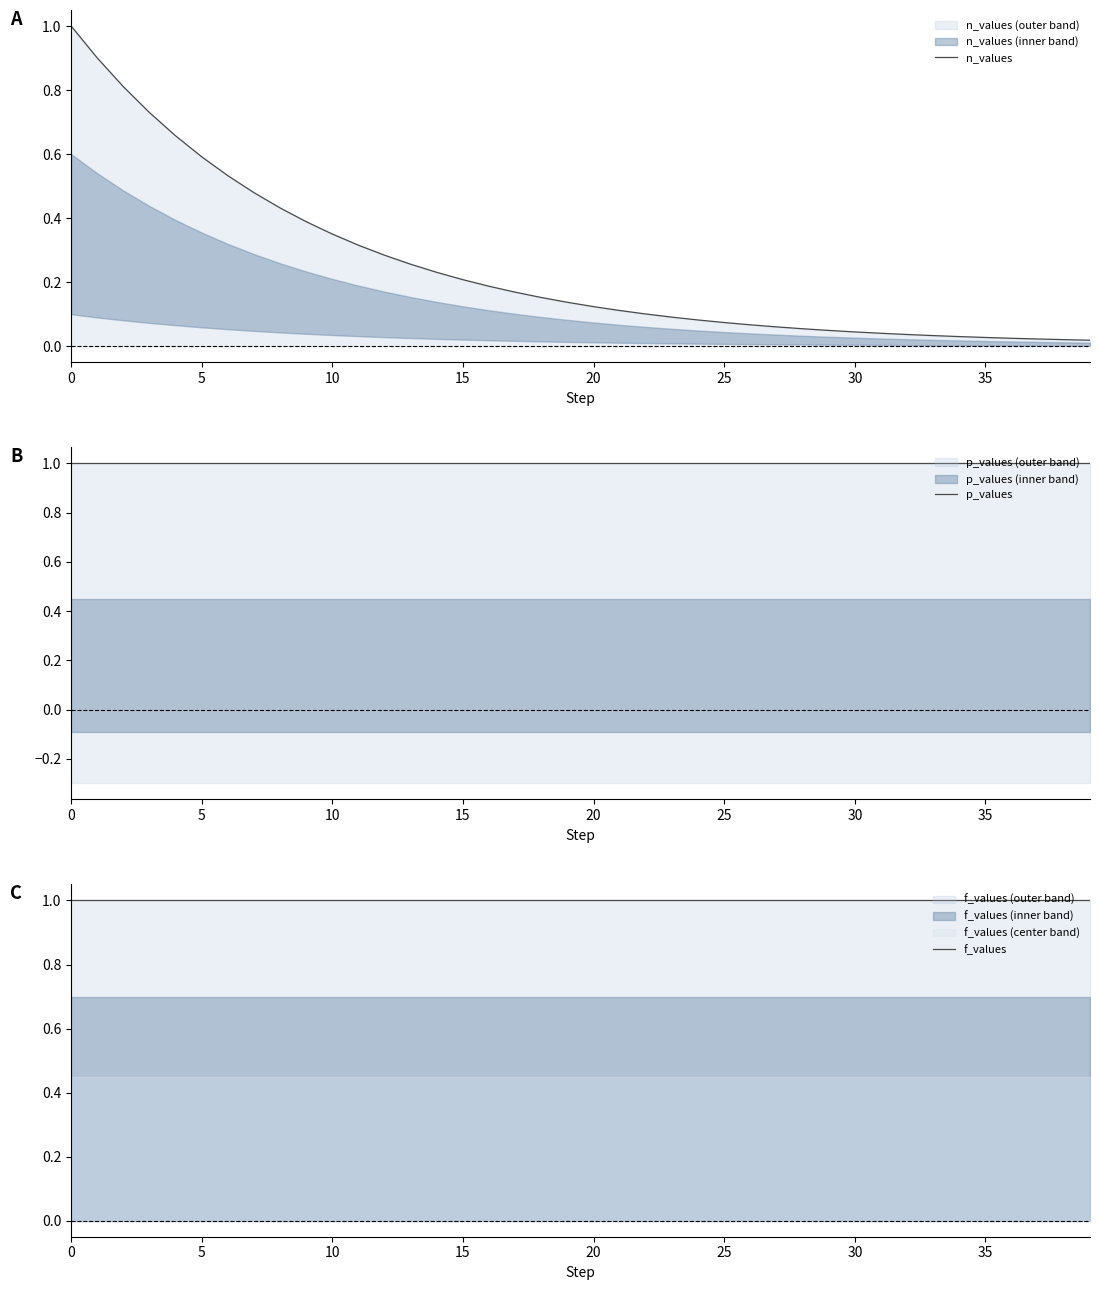

What is the value of the f_values point at the 37th from the left?

1.0